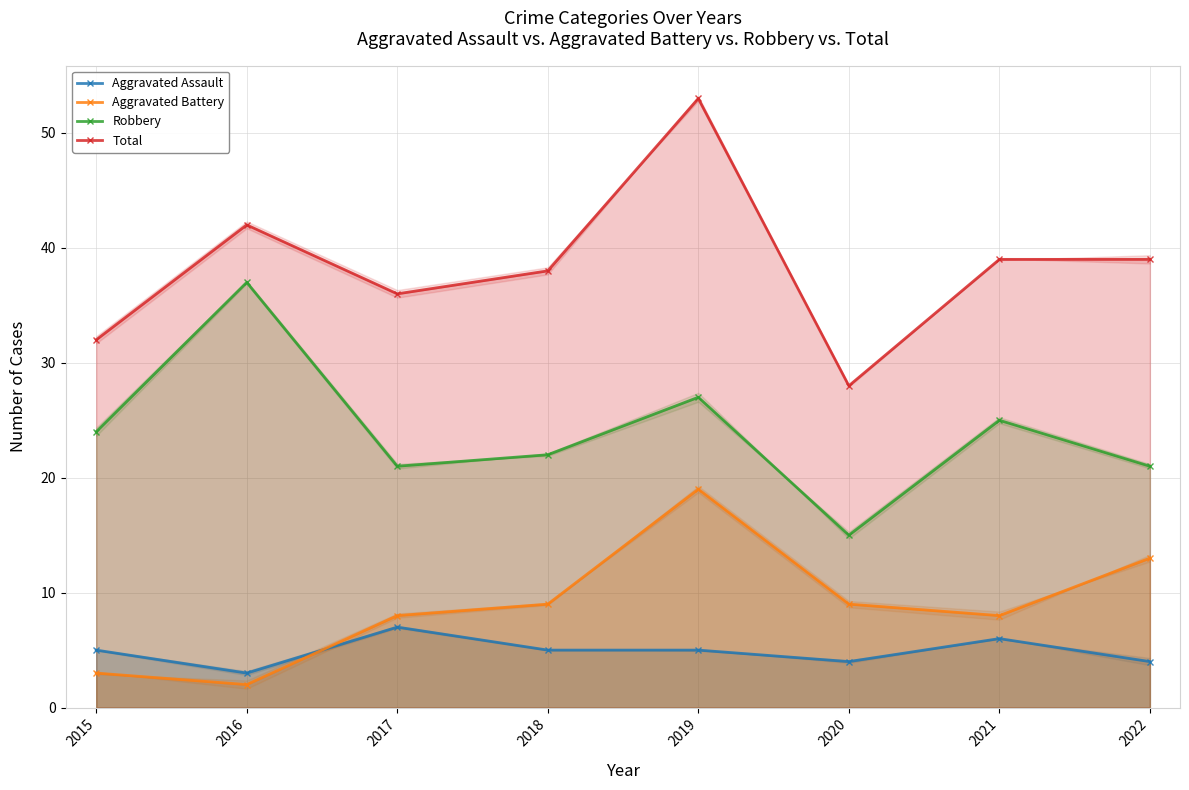

What is the sum of the Total values at 2016 and 2020?

70